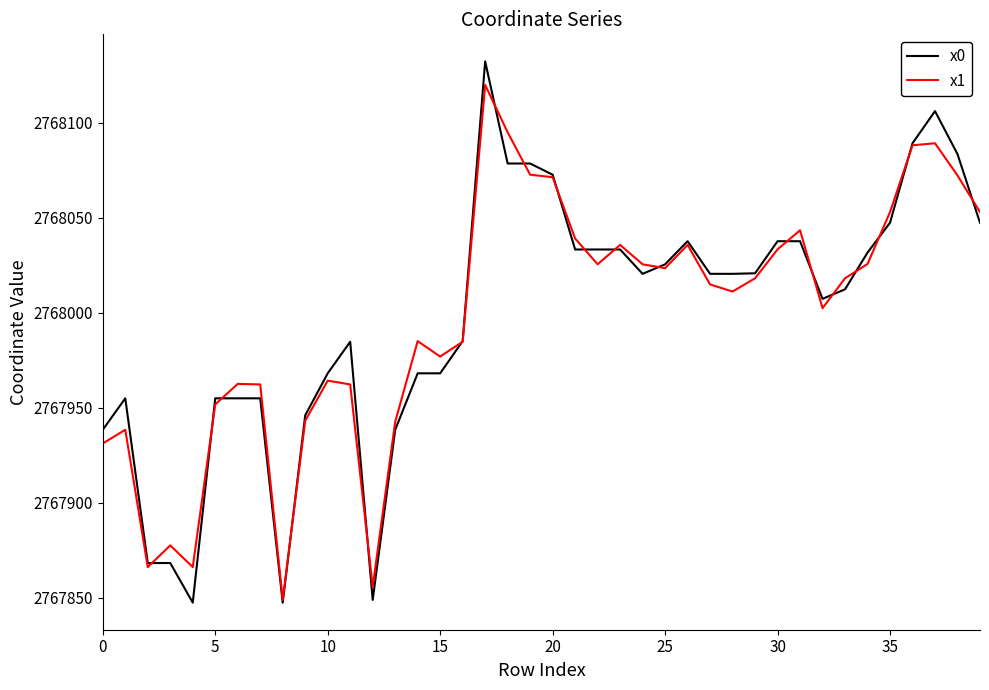

What is the maximum value shown in the chart?

2768132.4